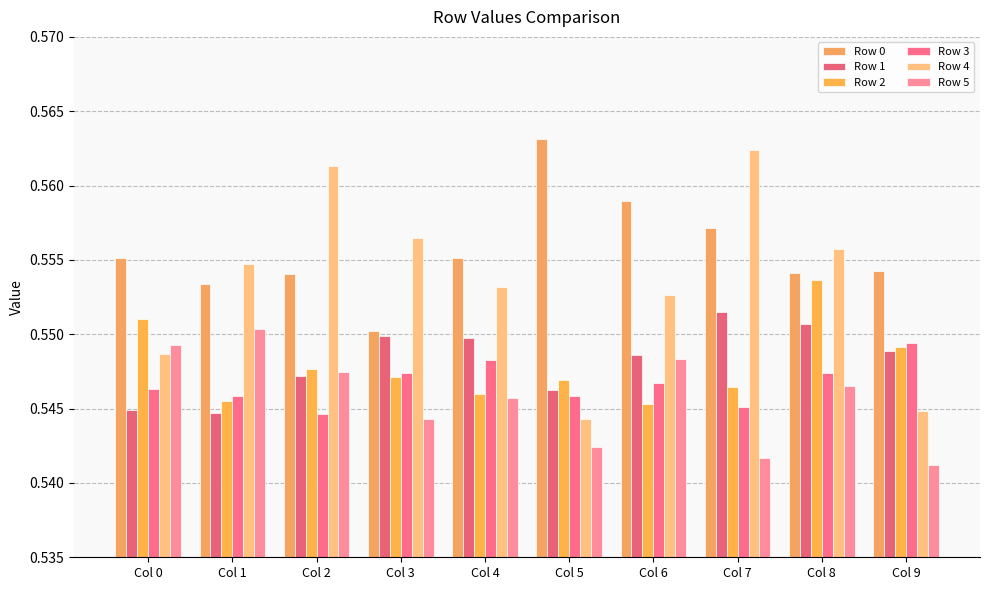

What is the minimum value shown in the chart?

0.5